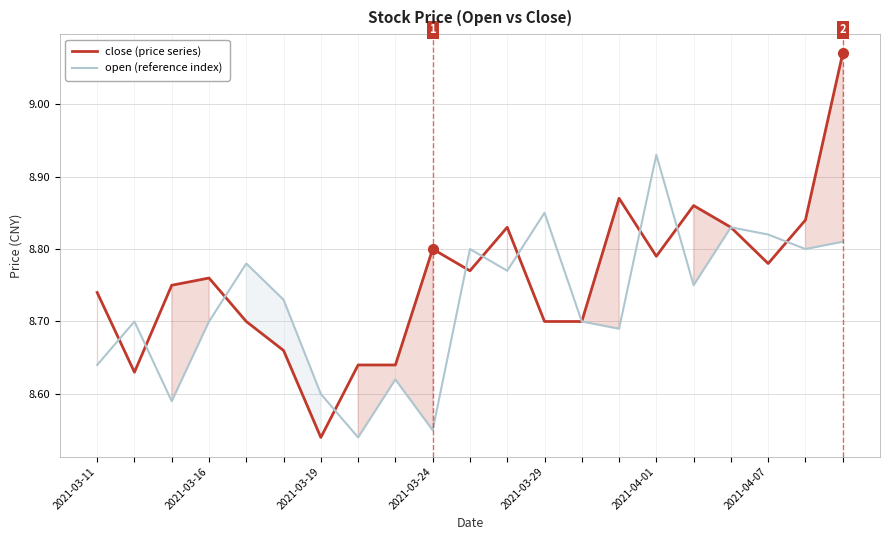

What is the average value of the open (reference index) series?

8.7